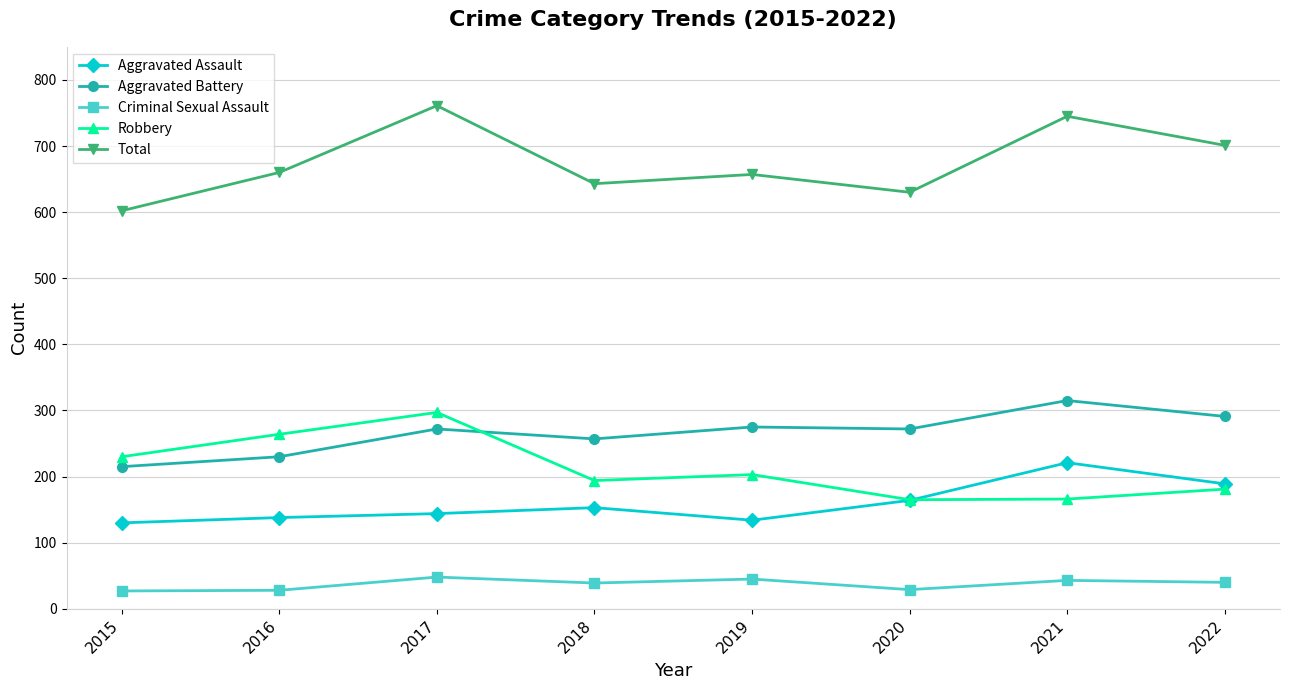

True or false: Total has more than 0 points higher than both neighbors.

True